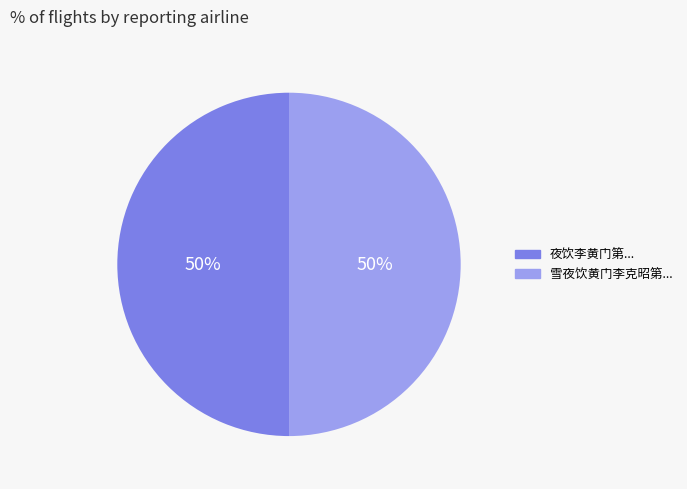

Count the number of slices in the pie.

2